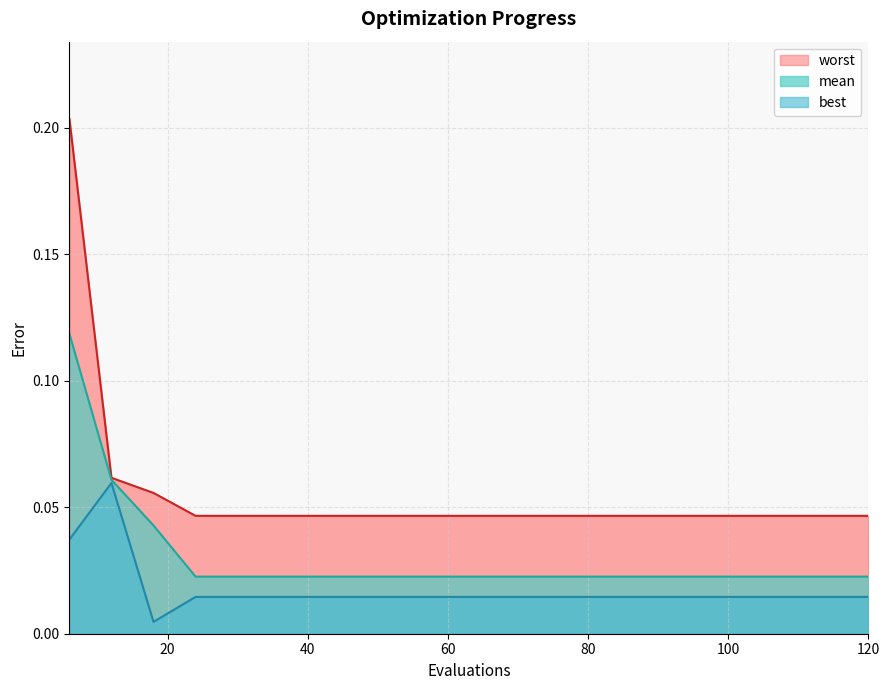

How many lines are shown in the chart?

3